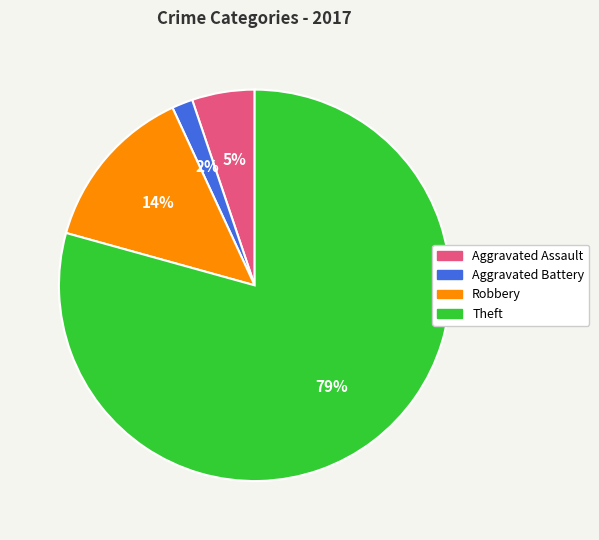

To the nearest percent, what percentage of the pie is Aggravated Battery?

2%